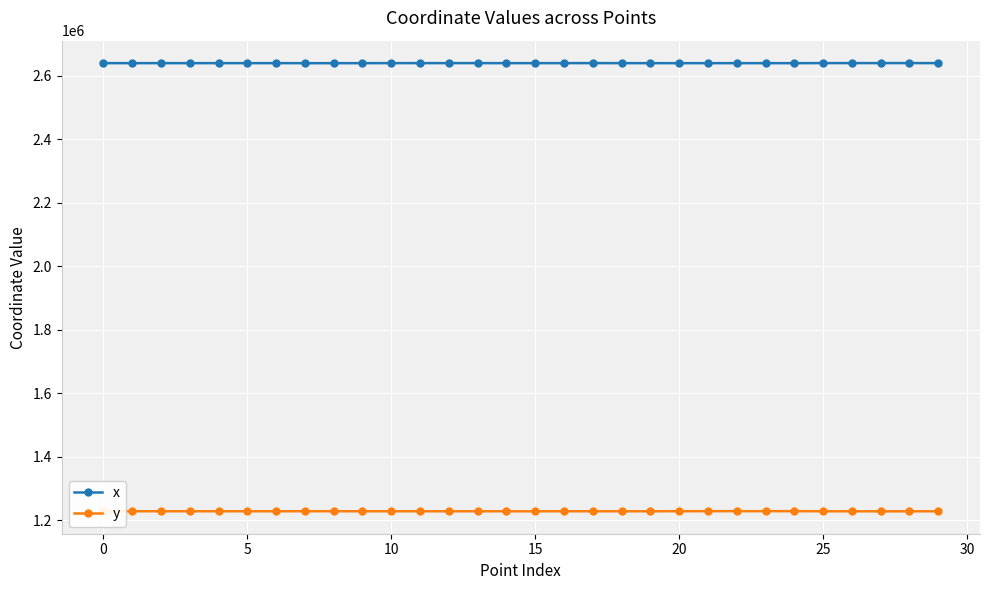

What is the value of the x point at the 9th from the left?

2640254.7